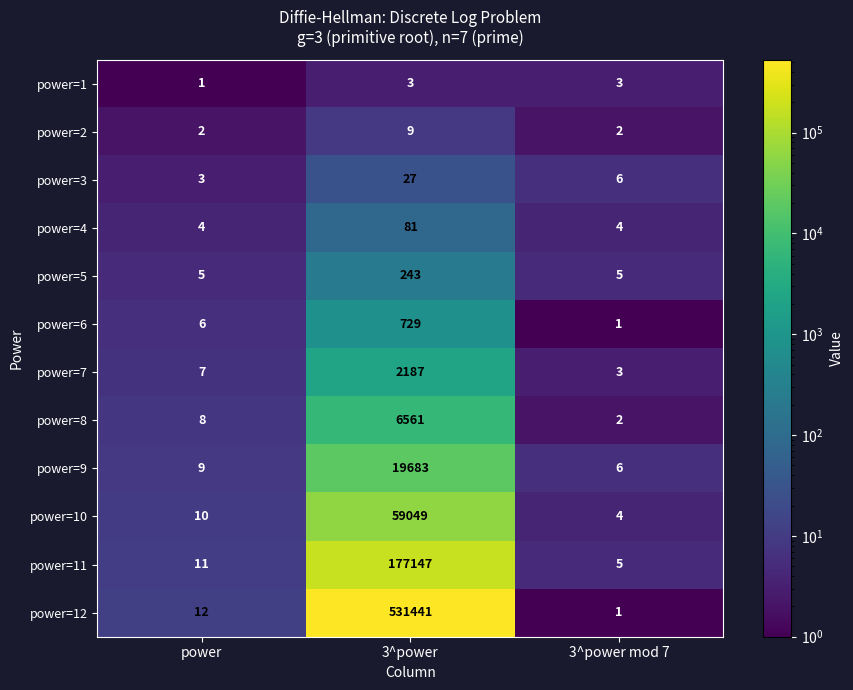

What is the difference between the highest and lowest values at 3^power mod 7?

5